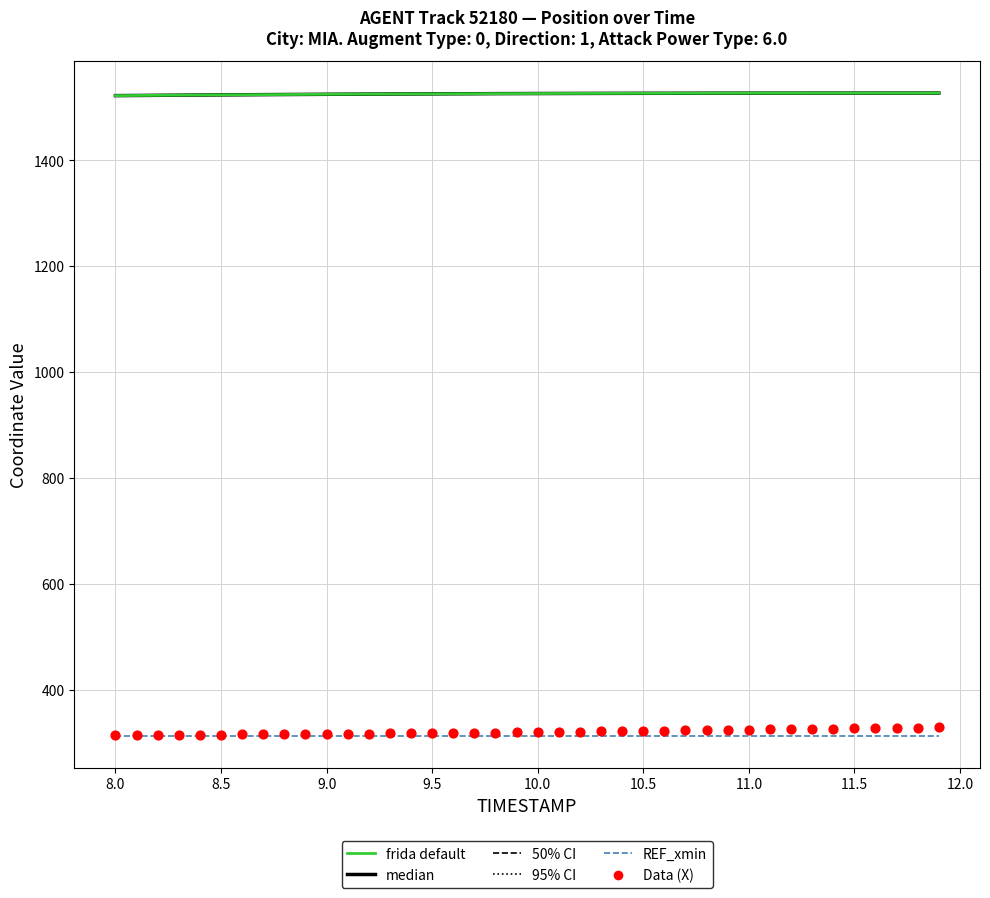

Is the value of REF_xmin at 25 greater than the value of median (Y) at 9.5?

No